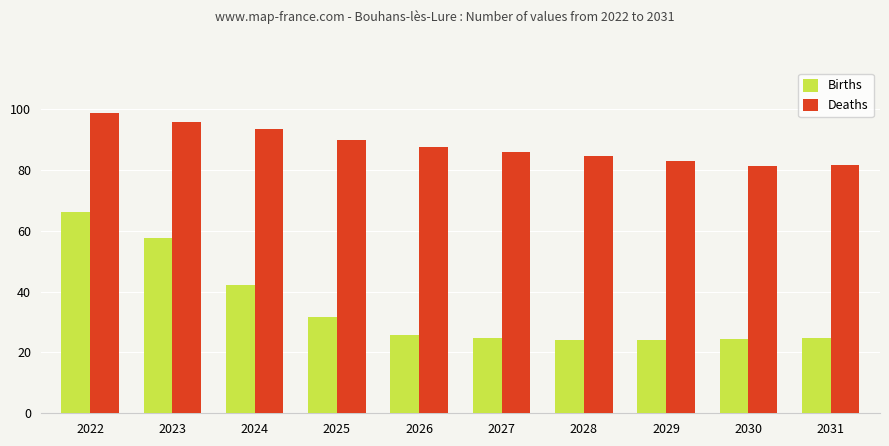

How many distinct data groups are displayed?

2